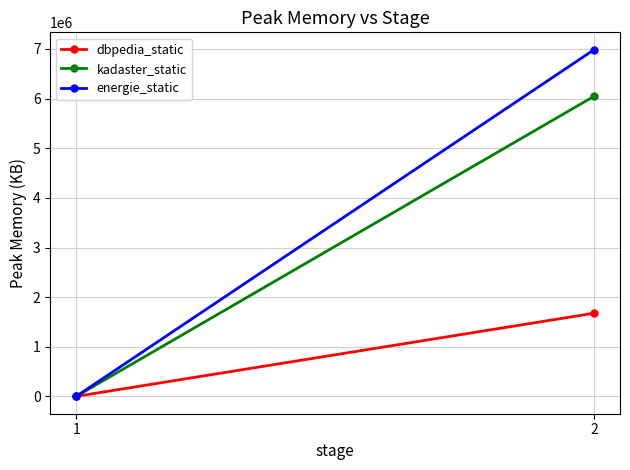

Which series has the largest range (max minus min)?

energie_static